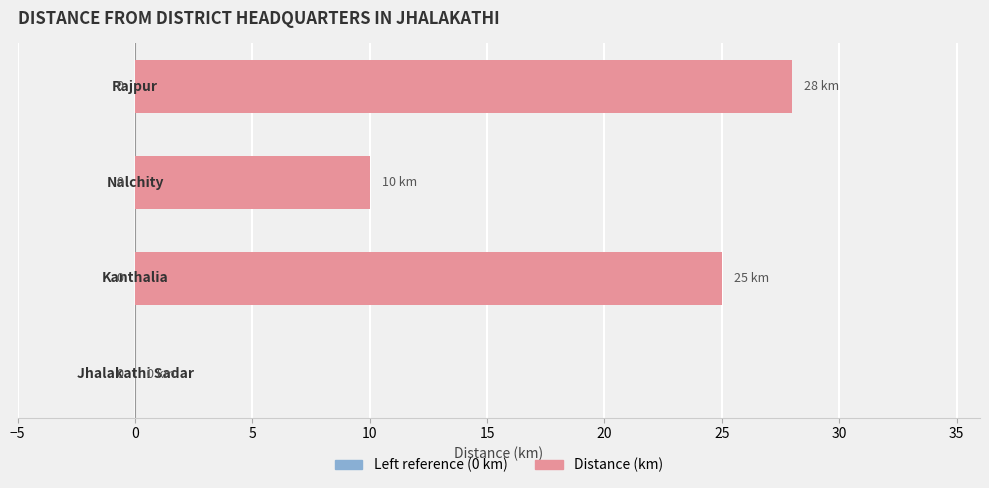

What is the sum of all values?

63